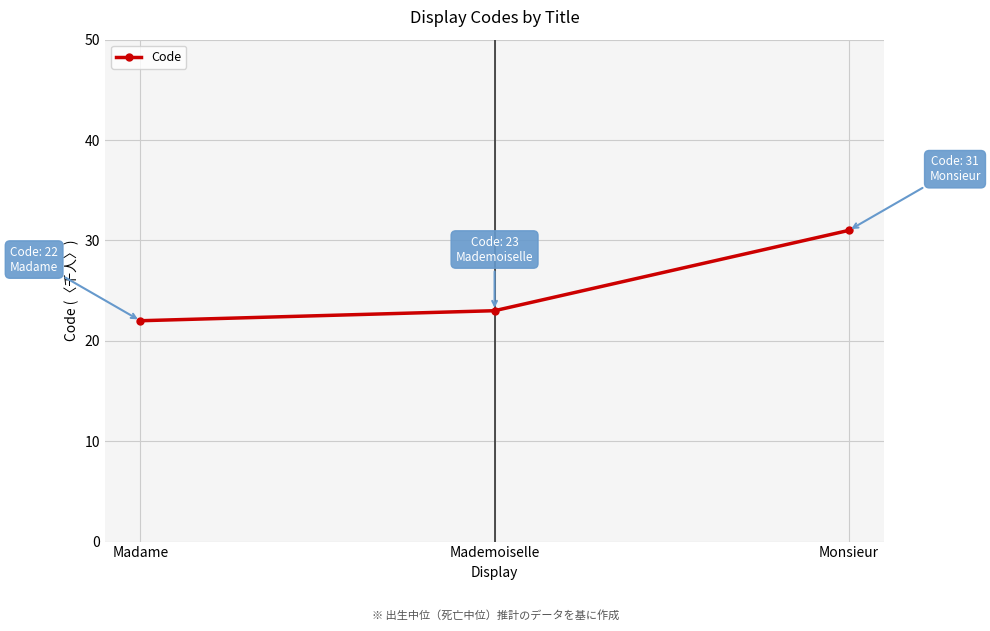

The chart shows a value of 31 at Monsieur. True or false?

True